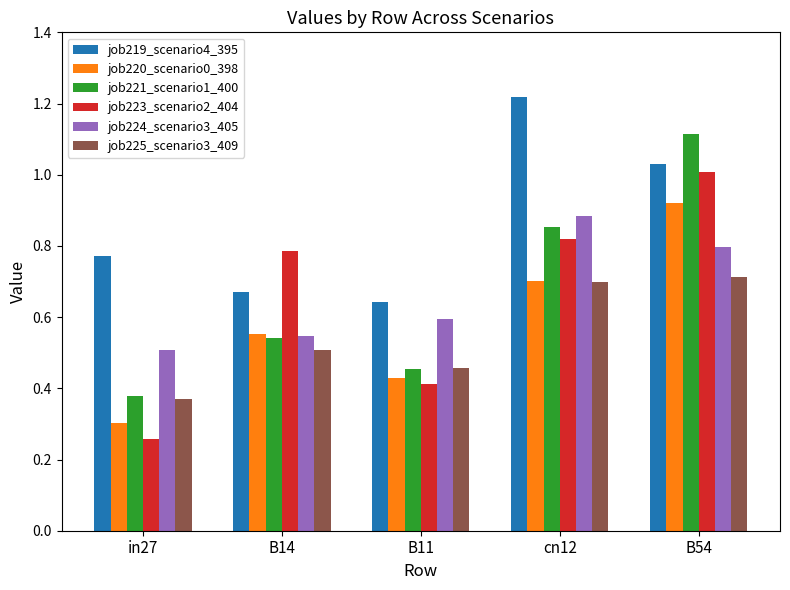

Which series has the largest total across all categories?

job219_scenario4_395